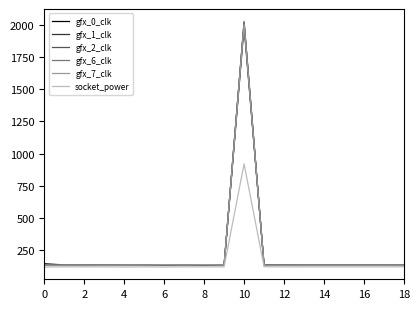

What is the lowest value of the gfx_6_clk series?

132